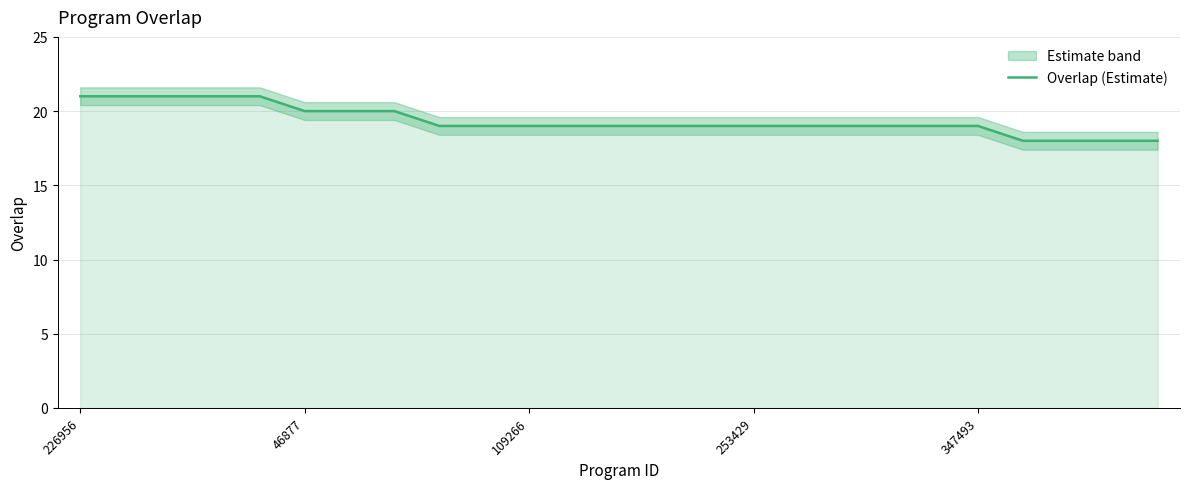

What is the label of the 10th point from the left?

9